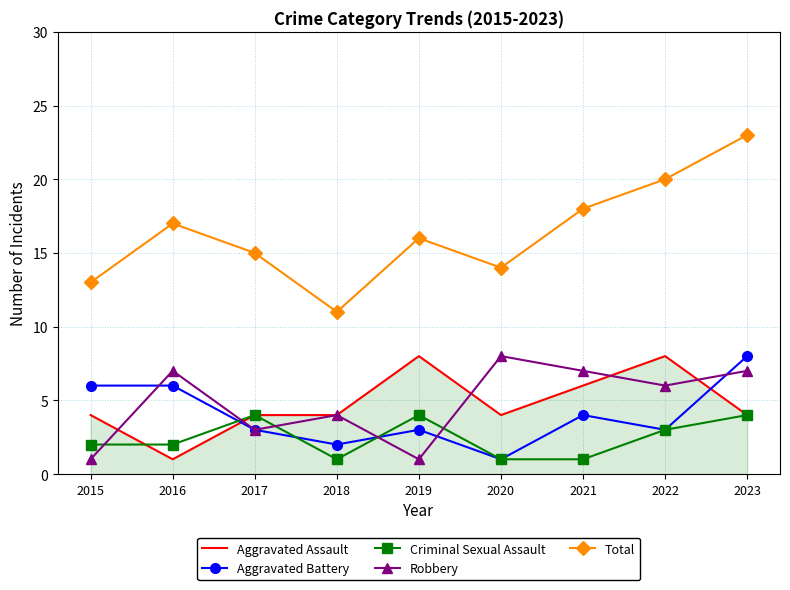

Which series has the largest total across all categories?

Total